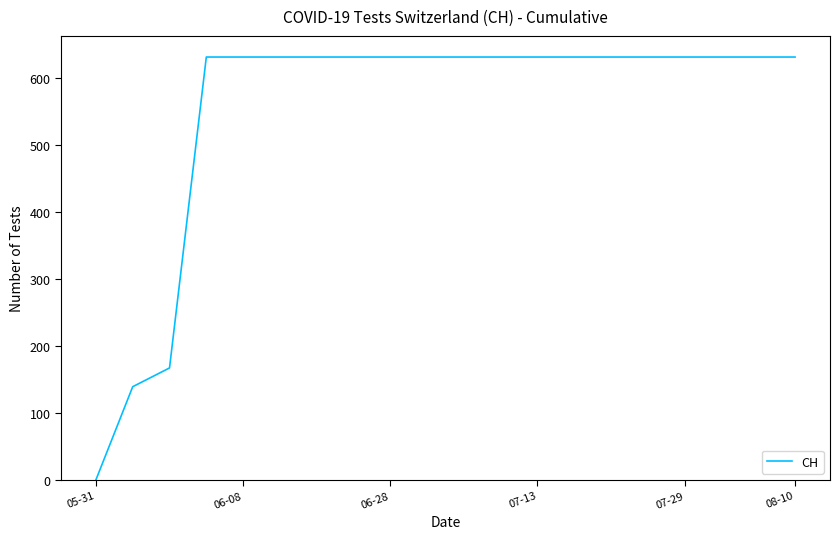

What is the difference between the maximum and minimum values?

631